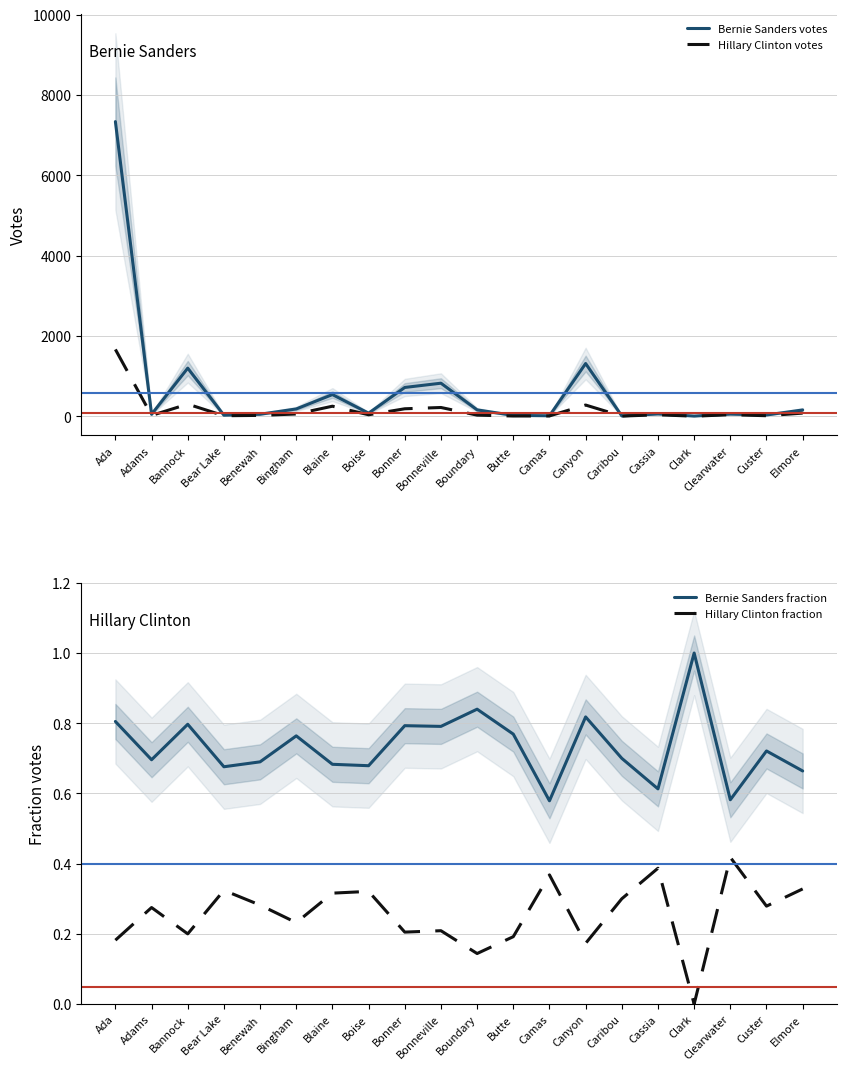

In Hillary Clinton fraction, how many points are lower than both neighbors (excluding endpoints)?

7